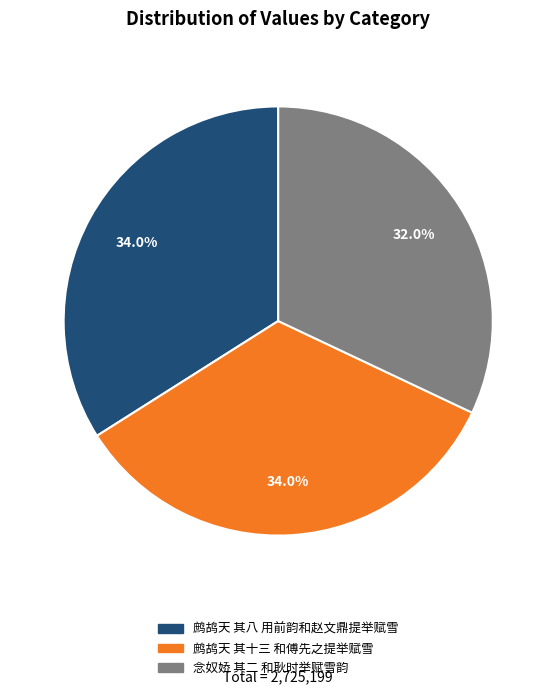

To the nearest percent, what is the difference between the 念奴娇 其二 和耿时举赋雪韵 and 鹧鸪天 其八 用前韵和赵文鼎提举赋雪 slice percentages?

2%